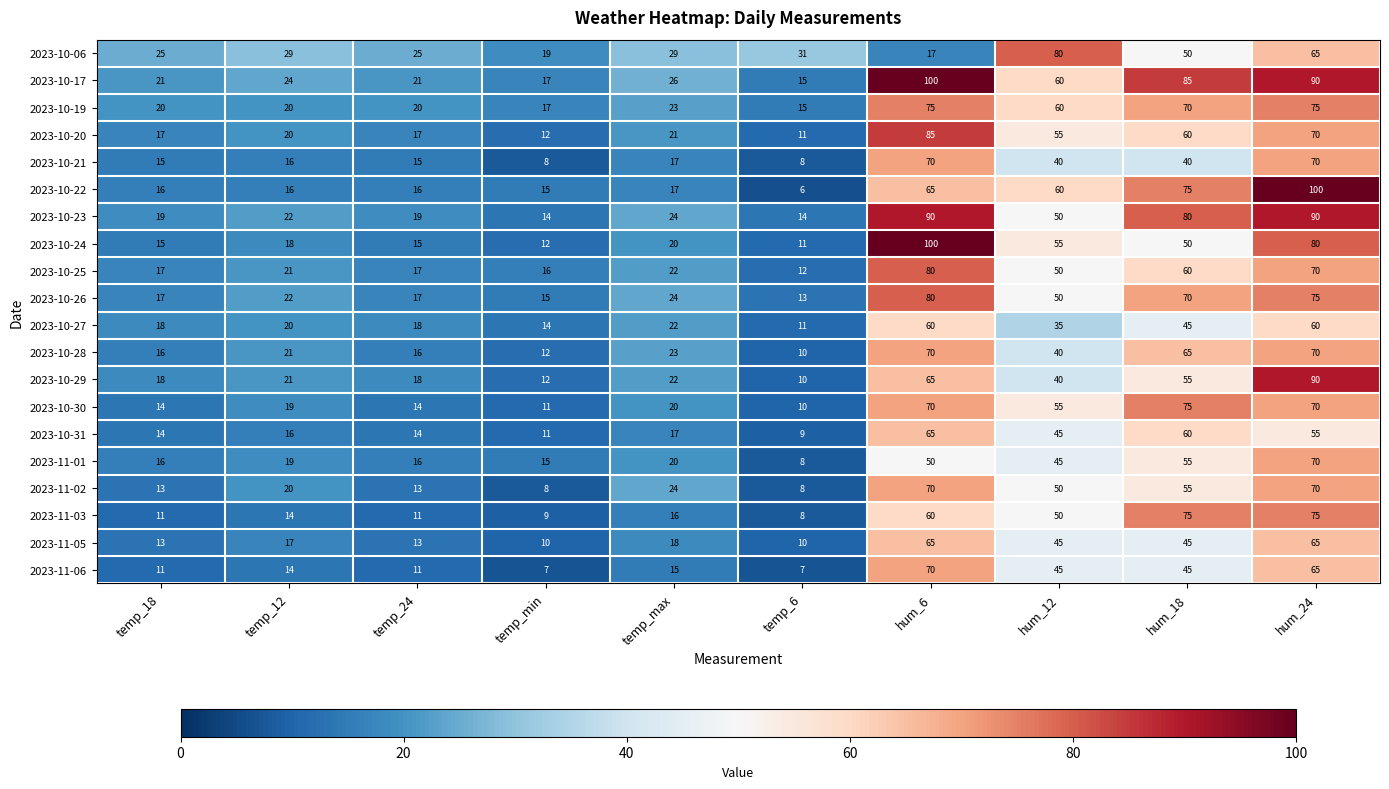

How many values in the 2023-11-03 series are below 16?

5